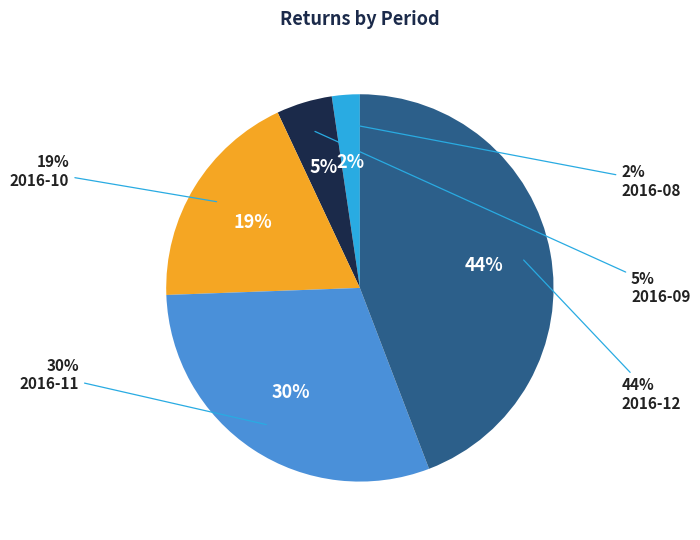

To the nearest percent, what portion does 2016-10 represent?

19%